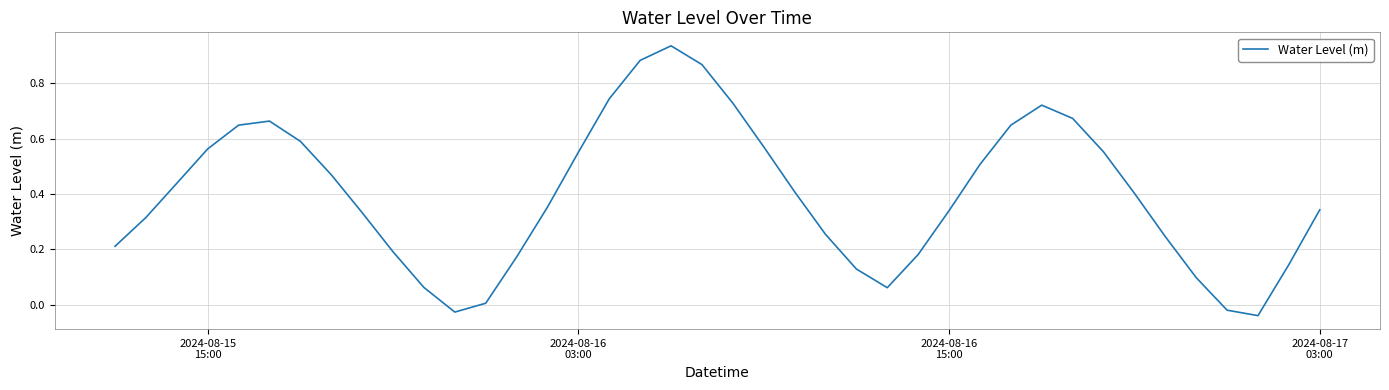

What is the difference between the maximum and minimum values?

1.0